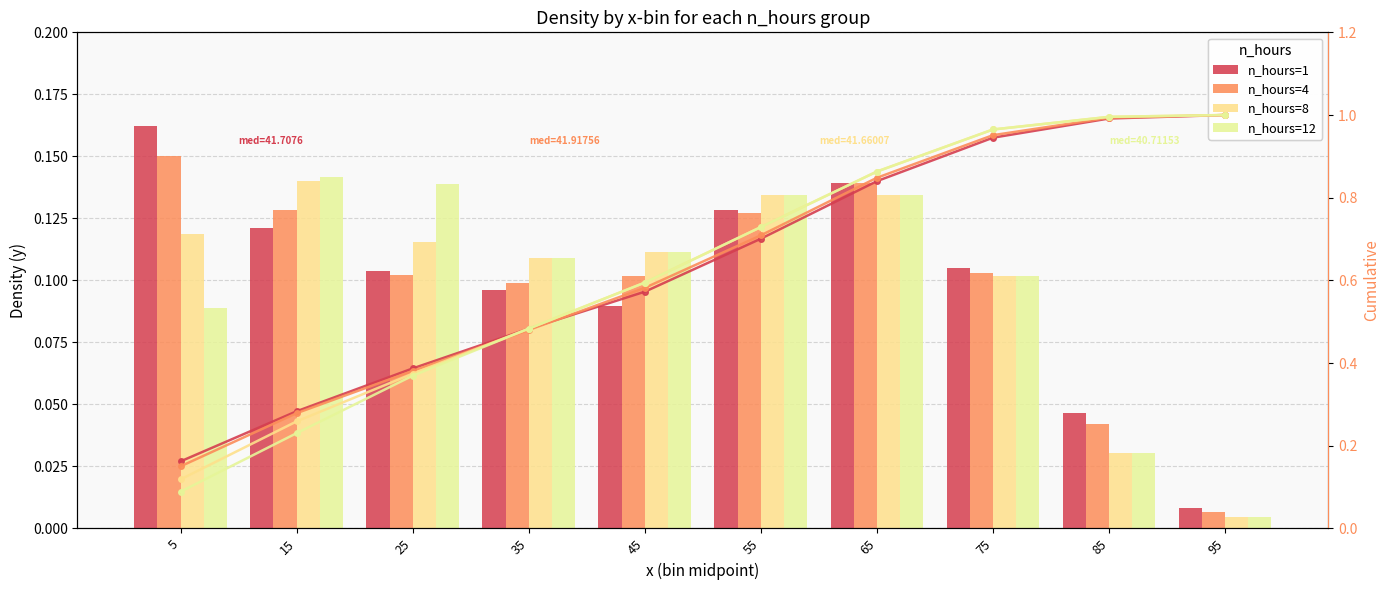

Does the chart contain stacked bars?

No